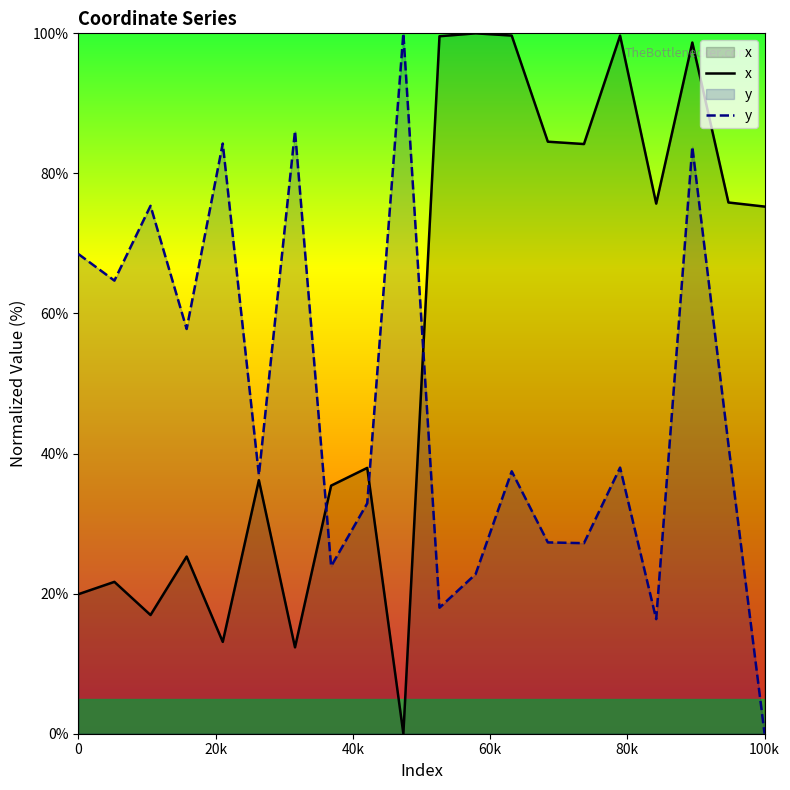

What is the total value across all series at 100k?

75.3